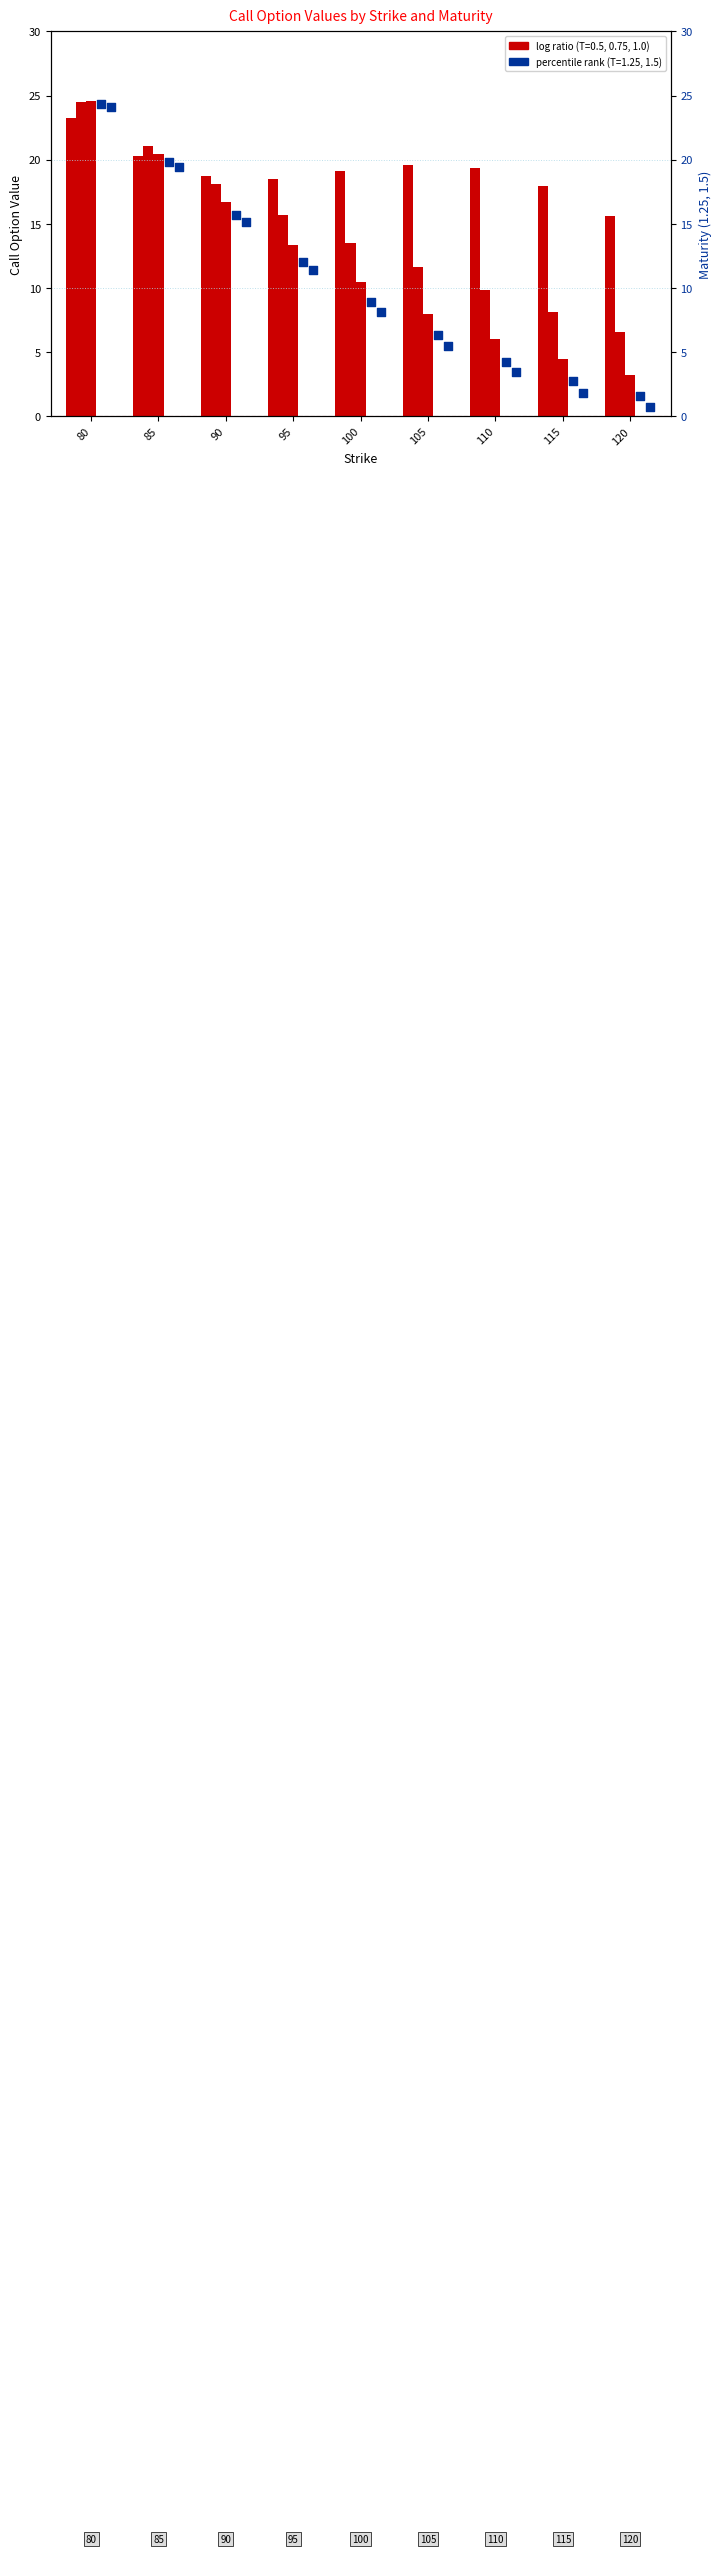

Which series has the largest Y range (max minus min)?

1.5